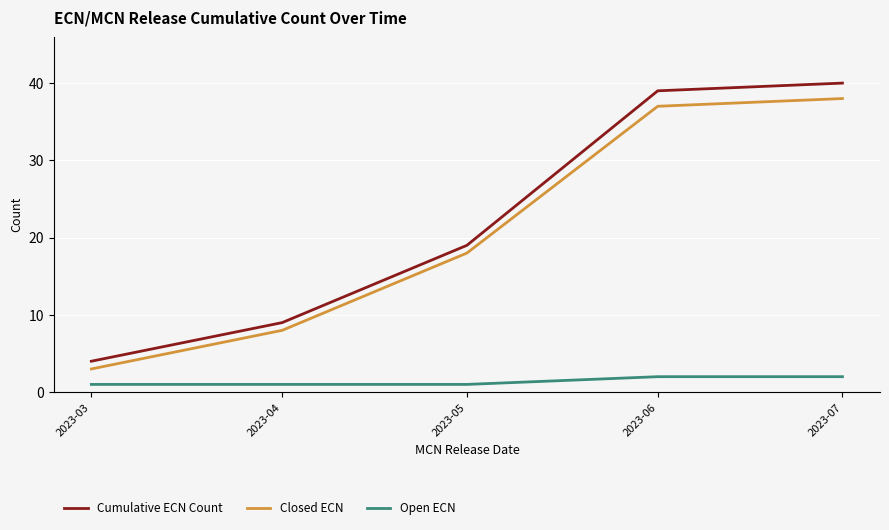

Reading right to left, transcribe all the data shown in this chart.

Cumulative ECN Count: 40	39	19	9	4
Closed ECN: 38	37	18	8	3
Open ECN: 2	2	1	1	1